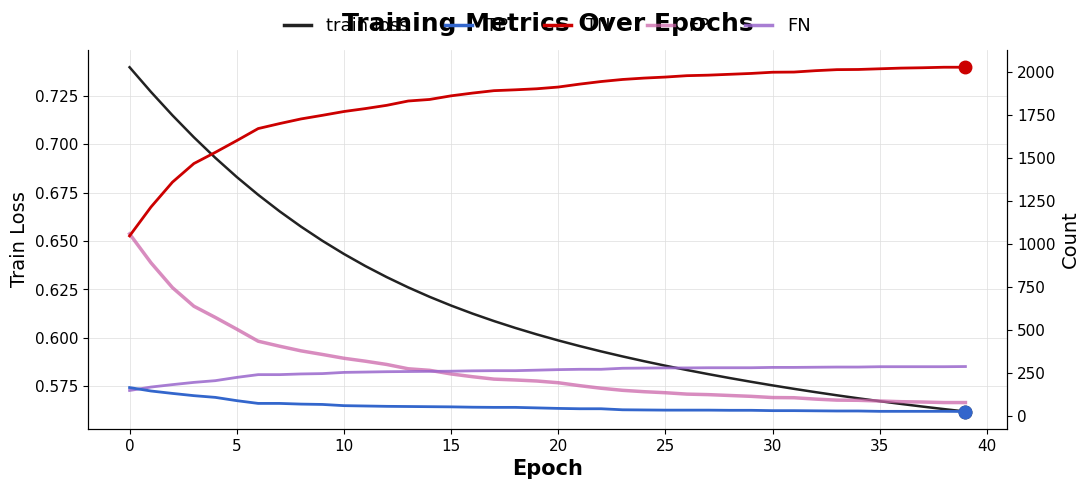

What is the lowest value of the train loss series?

0.6